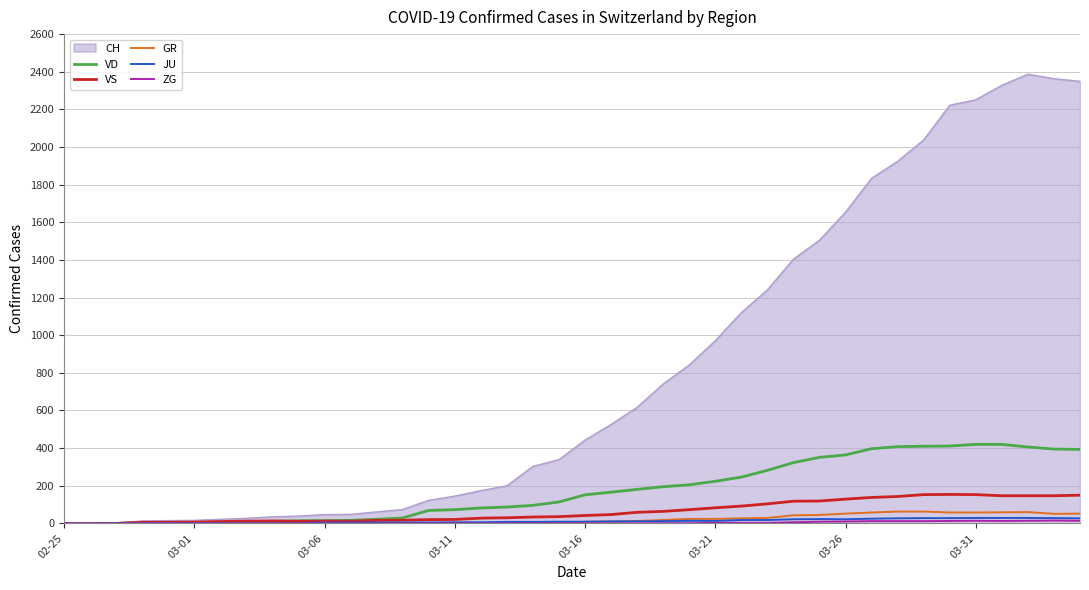

Does the chart display data point markers on the line(s)?

No